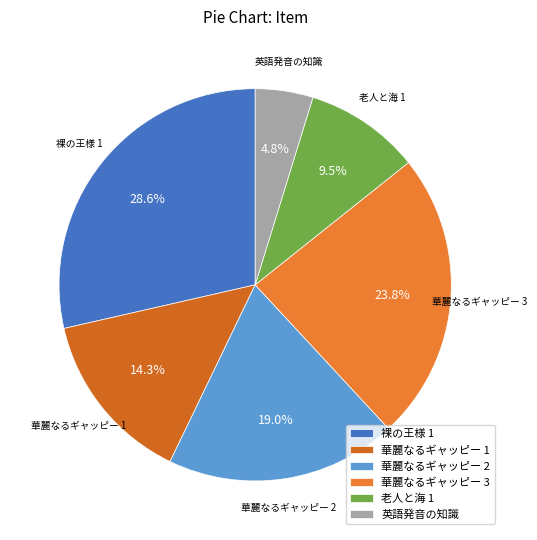

Which category has the smallest portion of the pie?

英語発音の知識